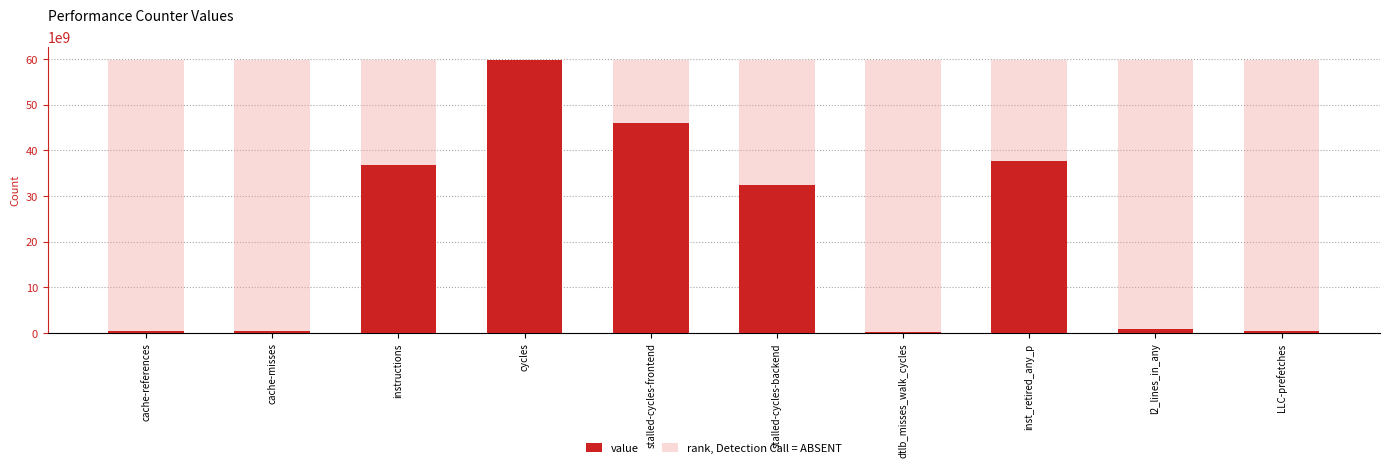

Reading left to right, what are all the values shown in this chart?

value: cache-references=512026731	cache-misses=429897231	instructions=36715488580	cycles=59732834562	stalled-cycles-frontend=45945310263	stalled-cycles-backend=32495249084	dtlb_misses_walk_cycles=335643748	inst_retired_any_p=37651514552	l2_lines_in_any=867139290	LLC-prefetches=364967645
rank, Detection Call = ABSENT: cache-references=59732834562	cache-misses=59732834562	instructions=59732834562	cycles=59732834562	stalled-cycles-frontend=59732834562	stalled-cycles-backend=59732834562	dtlb_misses_walk_cycles=59732834562	inst_retired_any_p=59732834562	l2_lines_in_any=59732834562	LLC-prefetches=59732834562